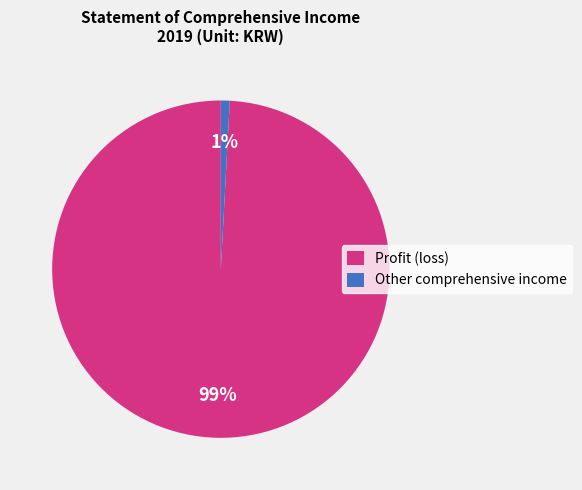

Does any single category account for the majority?

Yes